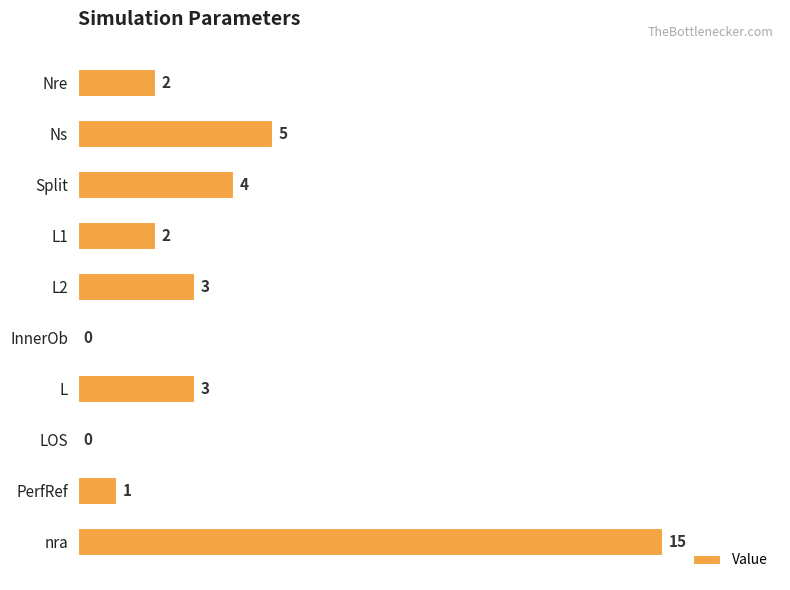

Where is the data nearest to the value 7?

Ns